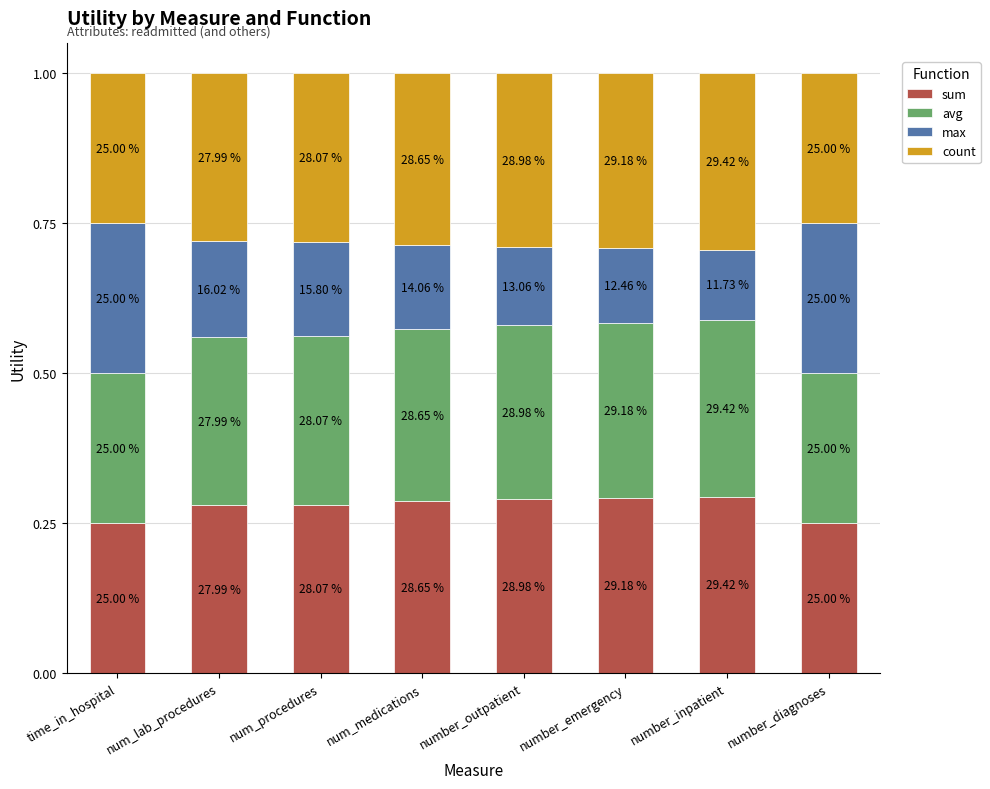

How many bars are there in total?

8